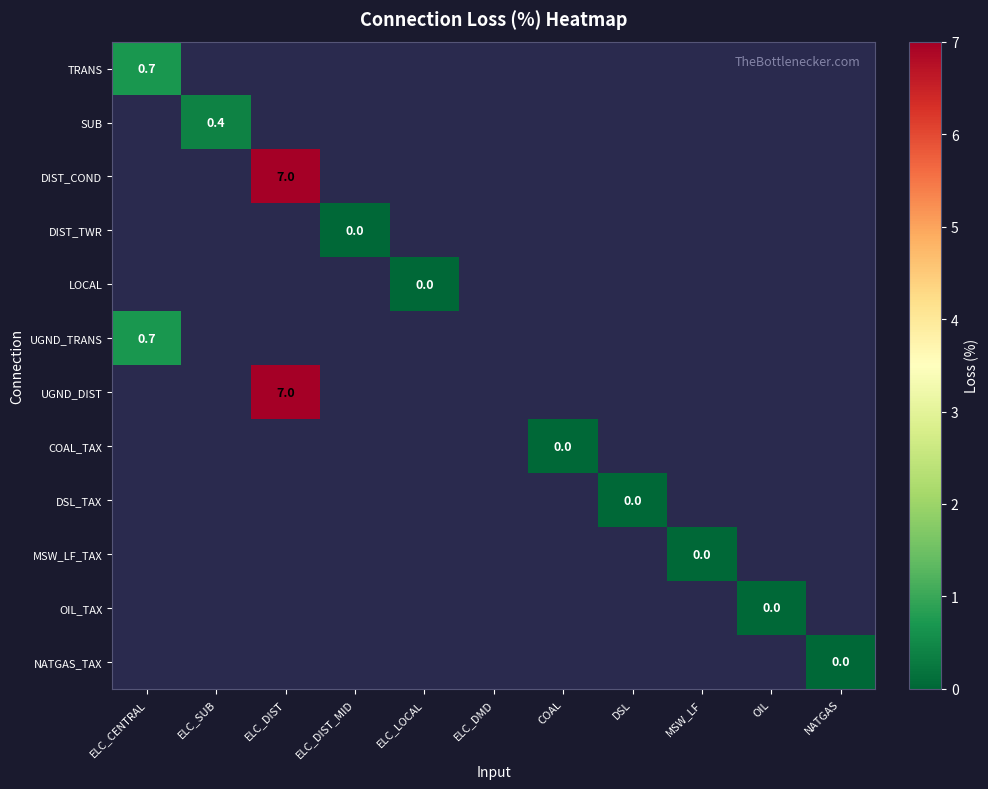

At how many categories does at least one series exceed 2?

1